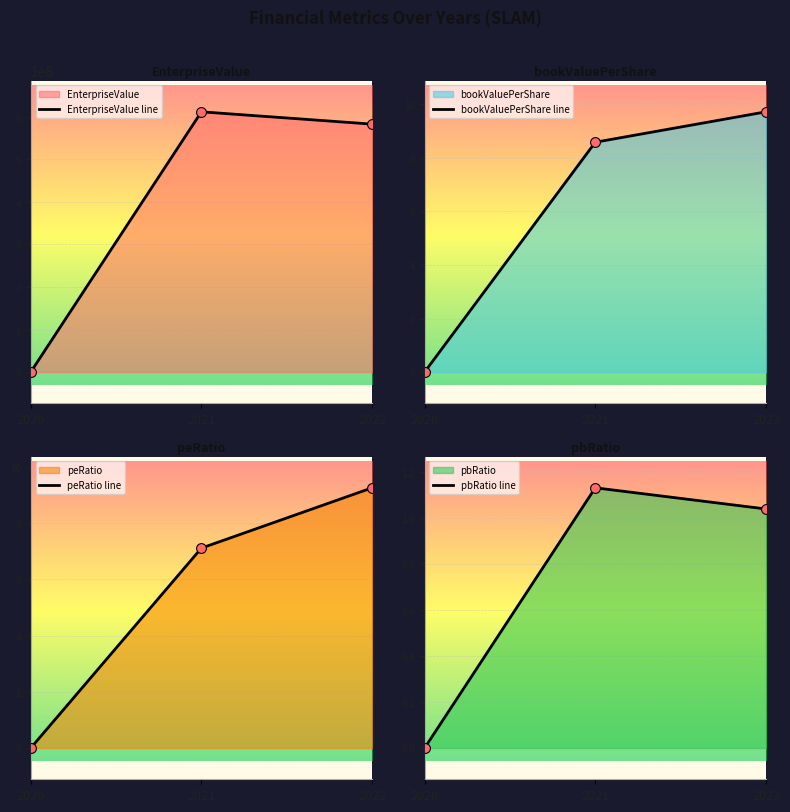

Is the value of pbRatio at 2021 greater than the value of bookValuePerShare at 2021?

No